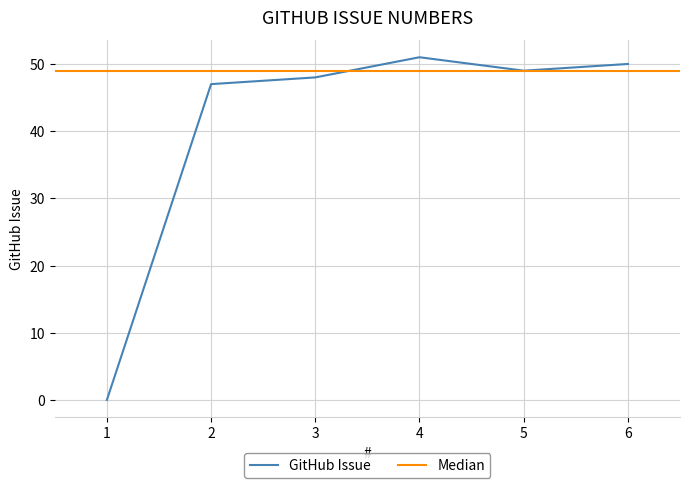

True or false: the data shows 0 at 1.

True